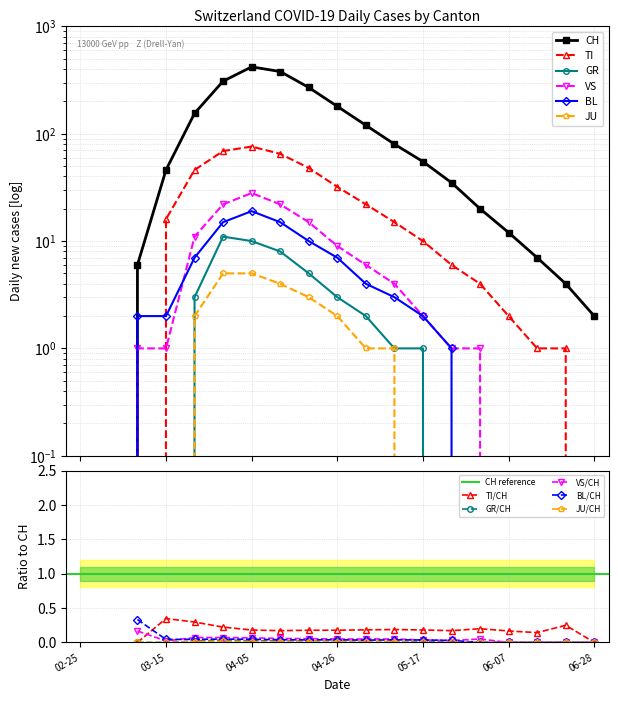

What position from the right is 2020-03-03?

18